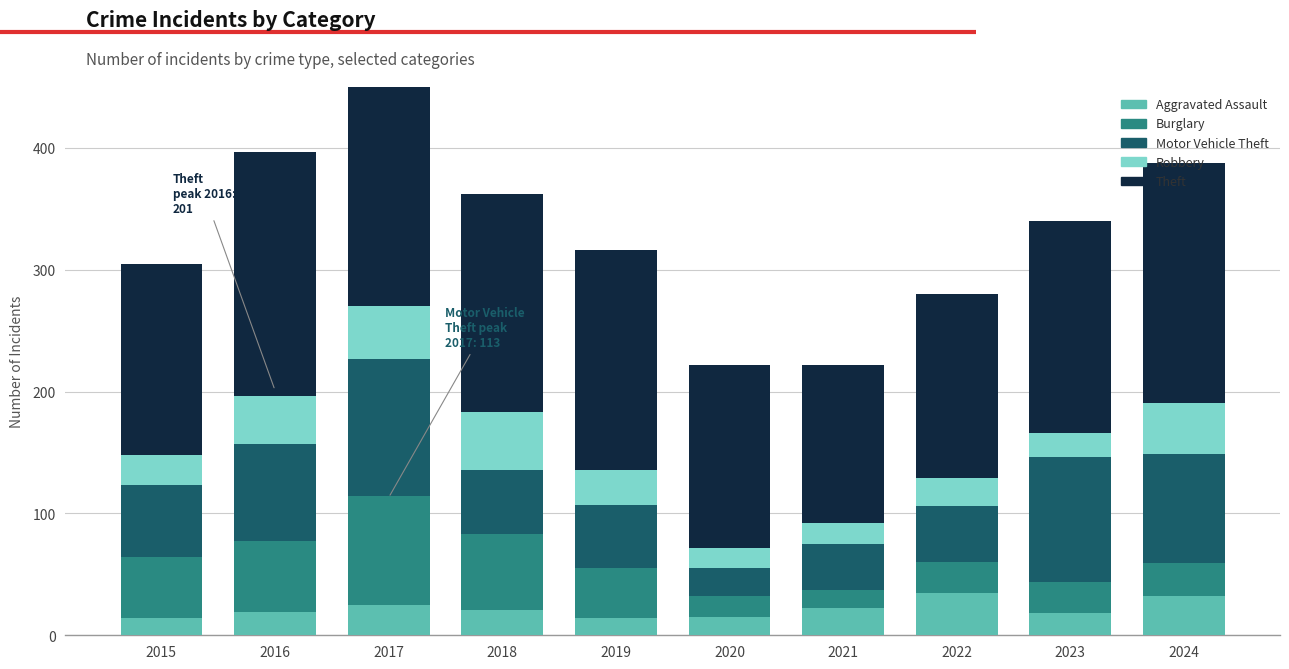

What is the total value across all series at 2018?

362